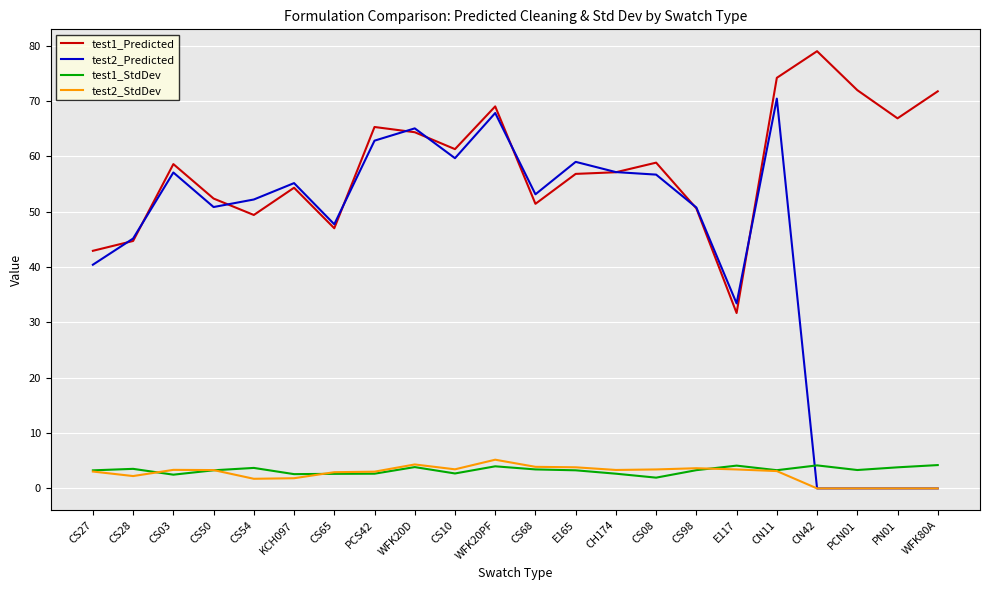

True or false: test1_Predicted and test1_StdDev cross at least once.

False